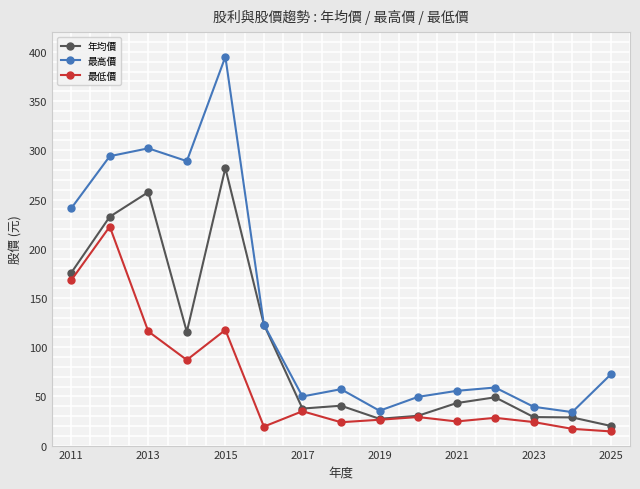

Which series has the largest range (max minus min)?

最高價